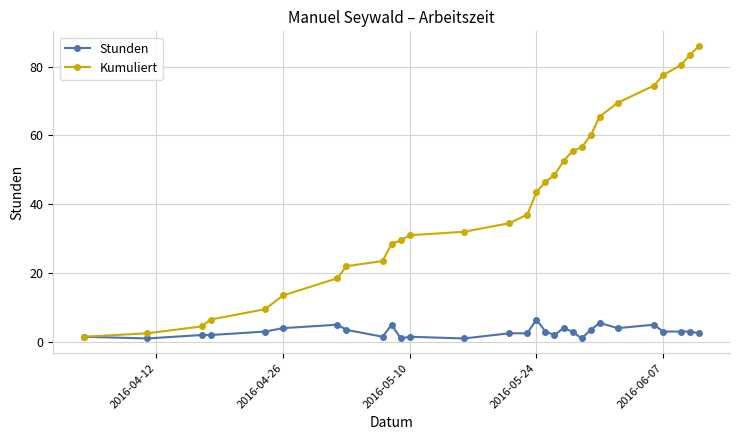

What is the difference between the maximum and minimum values in the Stunden series?

5.5